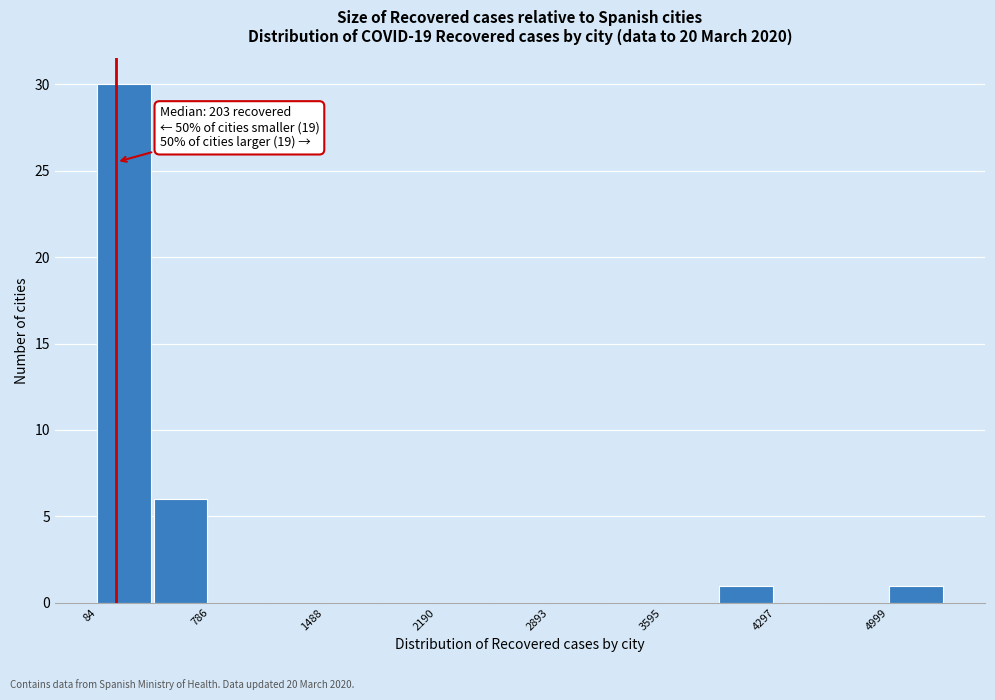

Around what value on the x-axis is the tallest bar? Give the approximate position of its centre, as read against the axis.

300